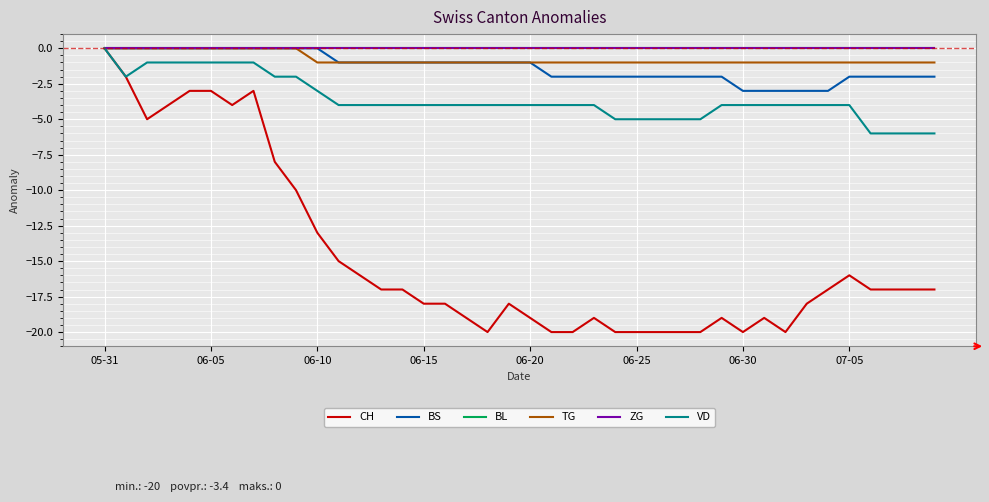

Does the chart display data point markers on the line(s)?

No